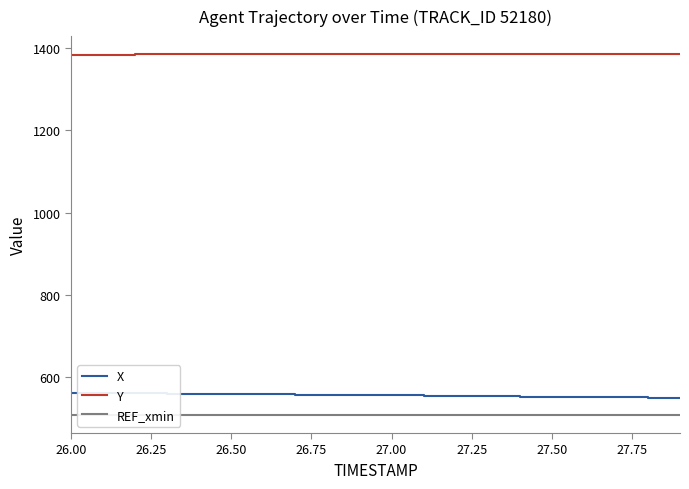

True or false: X and Y cross at least once.

False